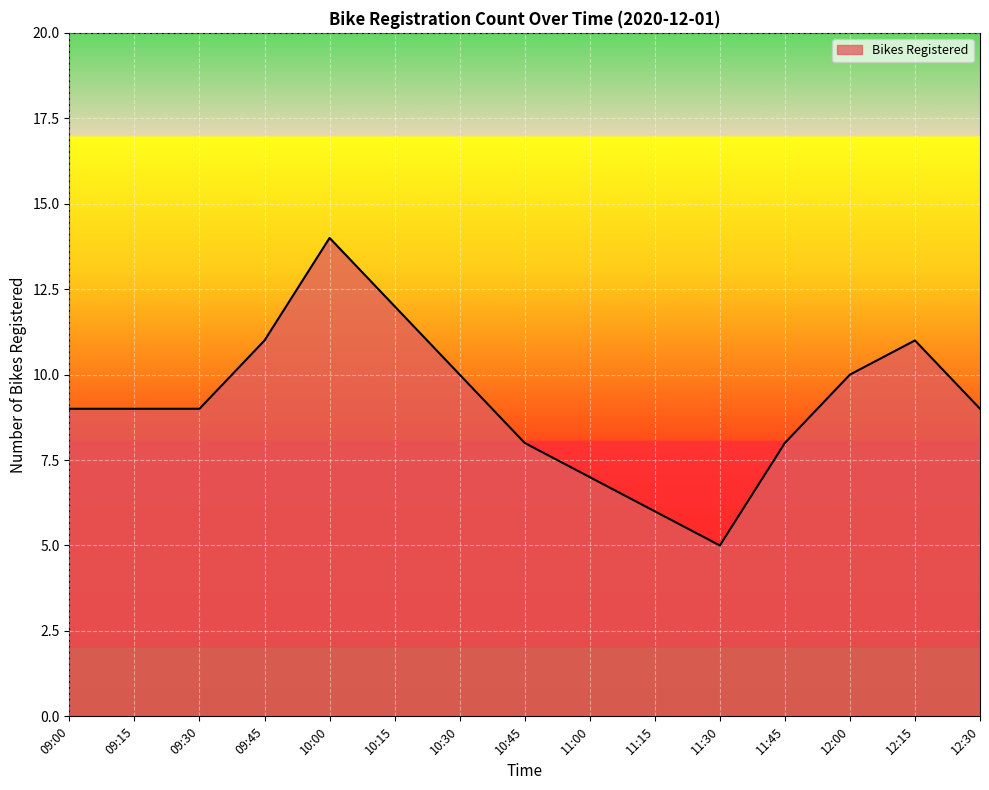

What is the difference between the maximum and minimum values?

9